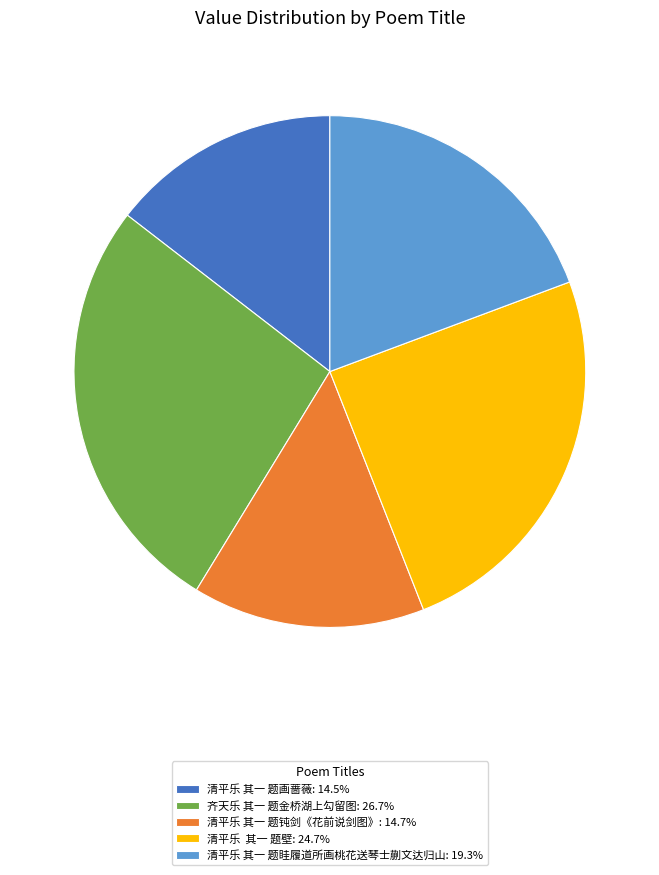

True or false: 清平乐 其一 题眭履道所画桃花送琴士蒯文达归山 accounts for 32% of the total.

False